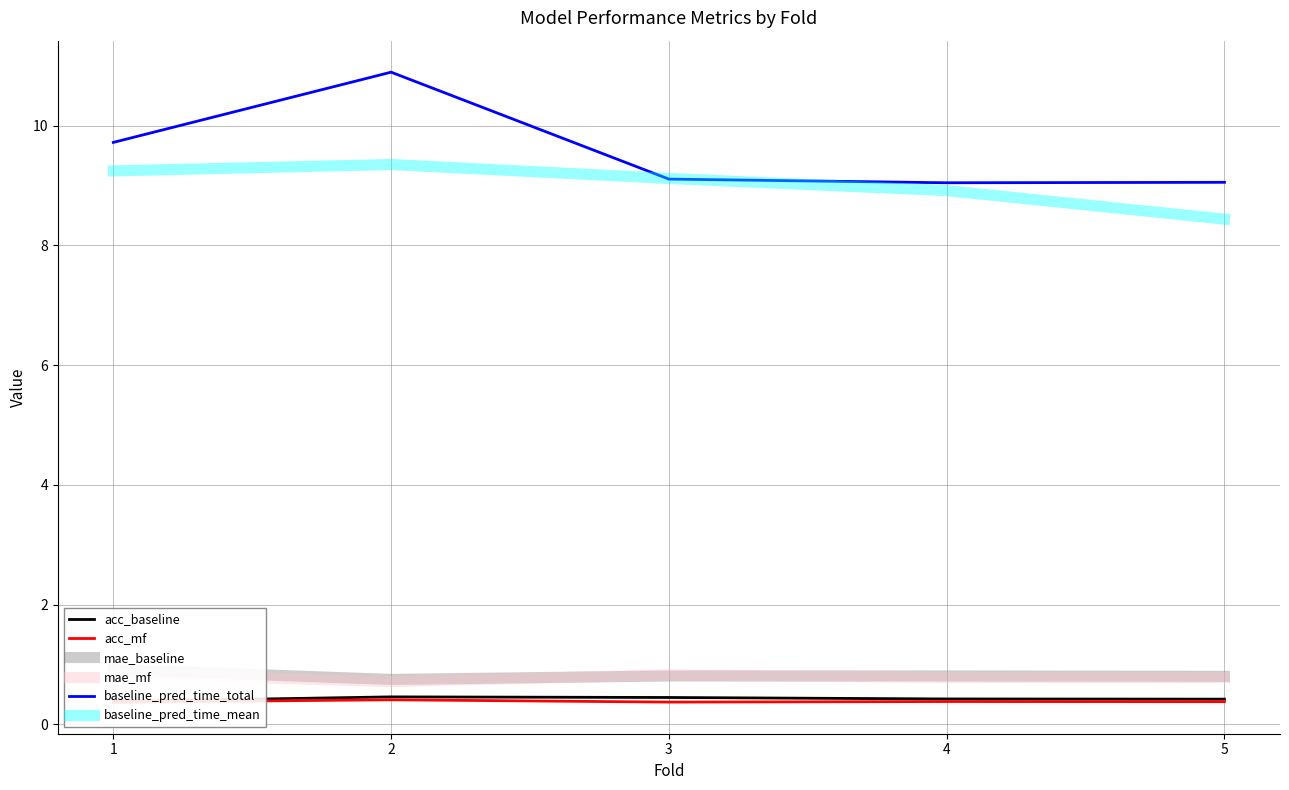

What is the total value across all series at 5?

19.9